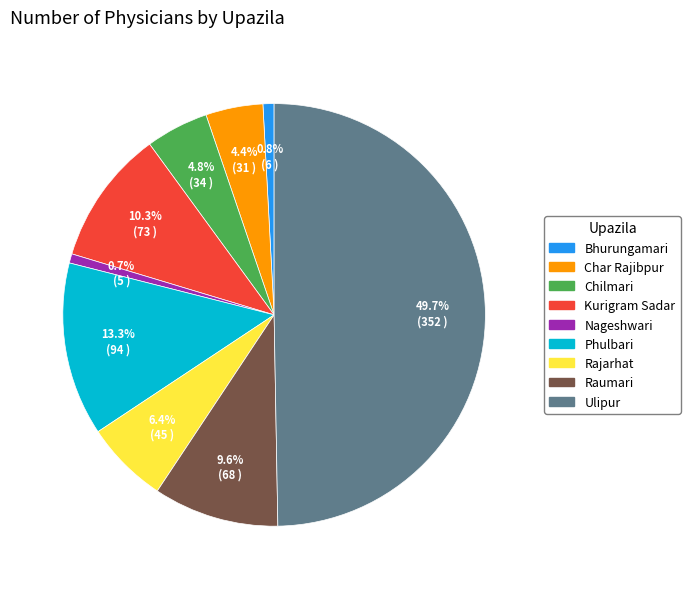

Which has a higher value, Raumari or Rajarhat?

Raumari